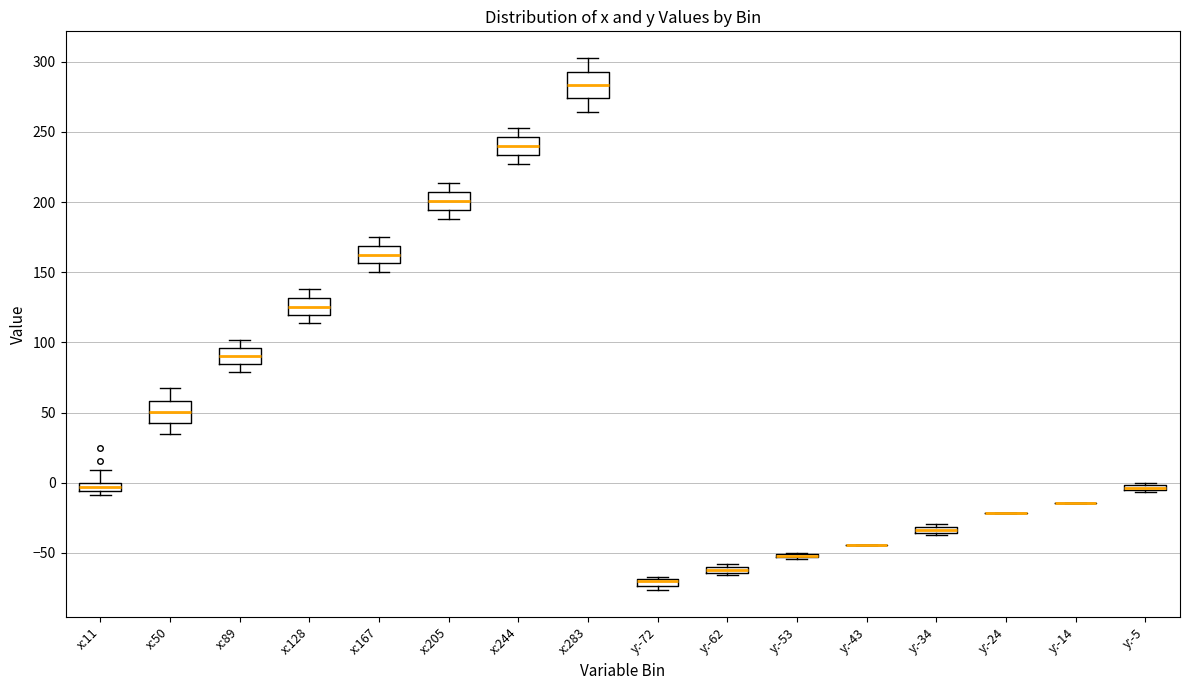

Where does the median line of the box for x:128 sit on the y-axis? The values are not printed on the chart, so give them approximately, as read against the axis.

125